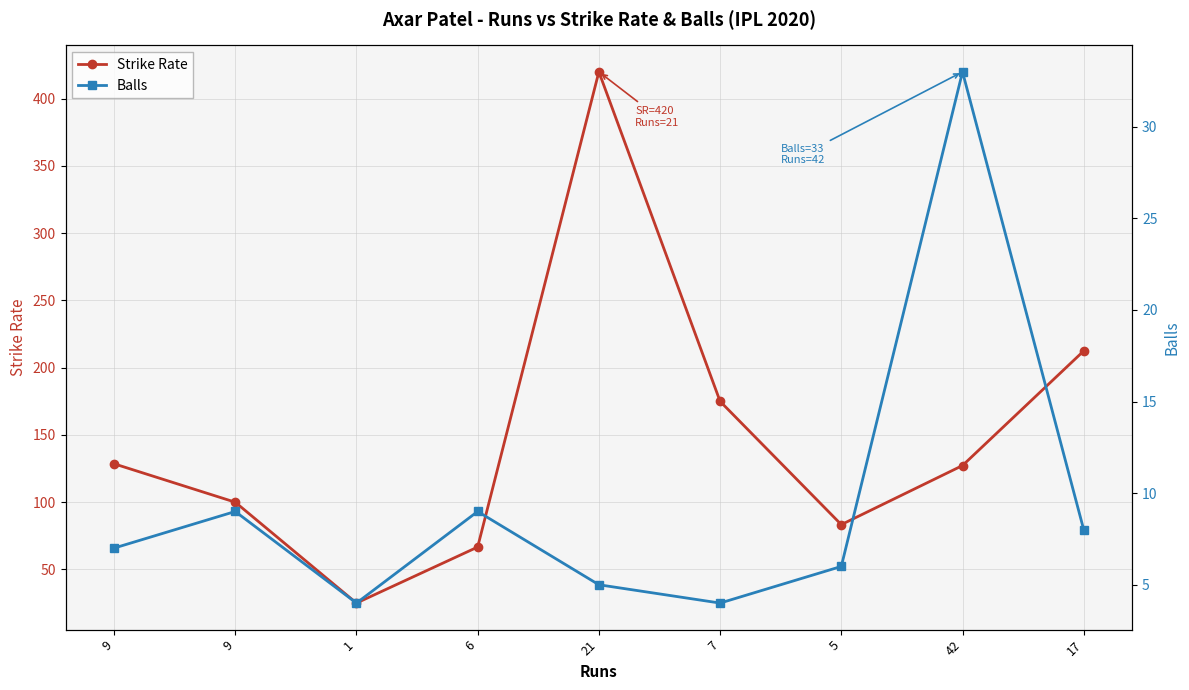

List the series in order of their peak value, lowest first.

Balls, Strike Rate